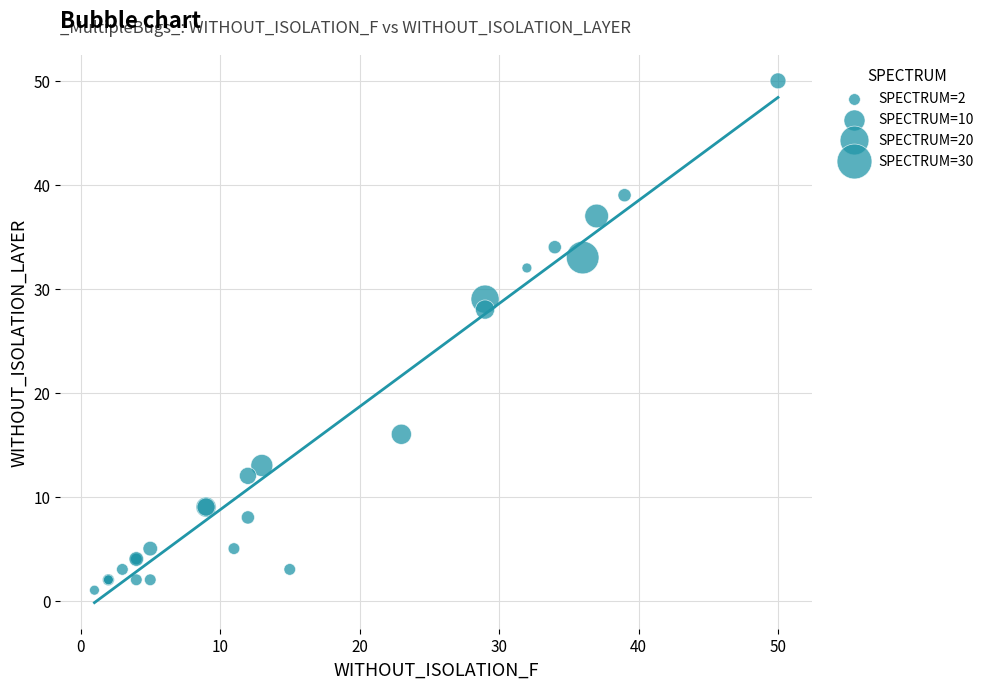

What Y value in the scatter plot is closest to 25?

28